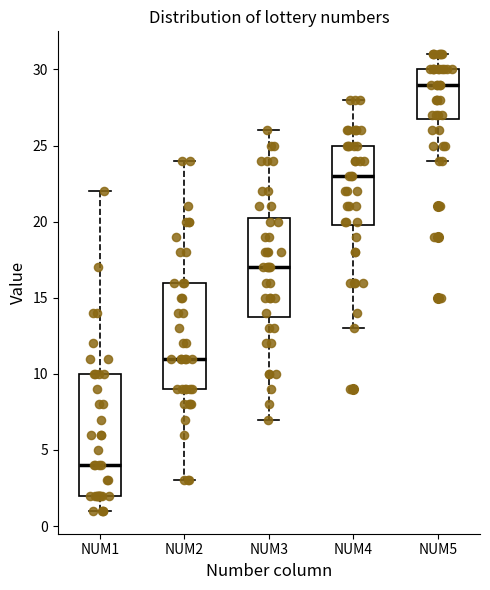

Reading left to right, read every box against the y-axis: the position of its median line, the range the box covers, and the ends of its whiskers. The values are not printed on the chart, so give them approximately, as read against the axis.

NUM1: median 4.0, box 2.0 to 10.0, whiskers 1.0 to 22.0
NUM2: median 11.0, box 9.0 to 16.0, whiskers 3.0 to 24.0
NUM3: median 17.0, box 14.0 to 20.5, whiskers 7.0 to 26.0
NUM4: median 23.0, box 20.0 to 25.0, whiskers 13.0 to 28.0
NUM5: median 29.0, box 27.0 to 30.0, whiskers 24.0 to 31.0